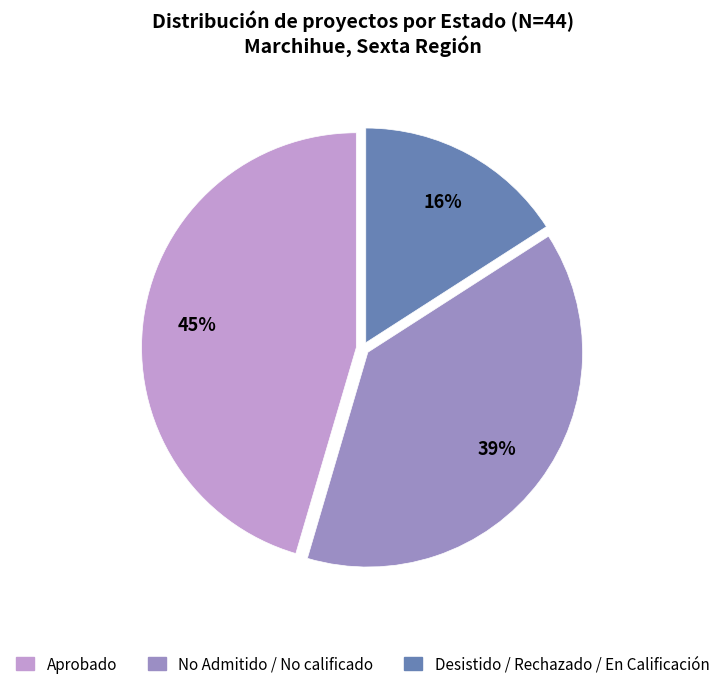

Does any single category account for the majority?

No